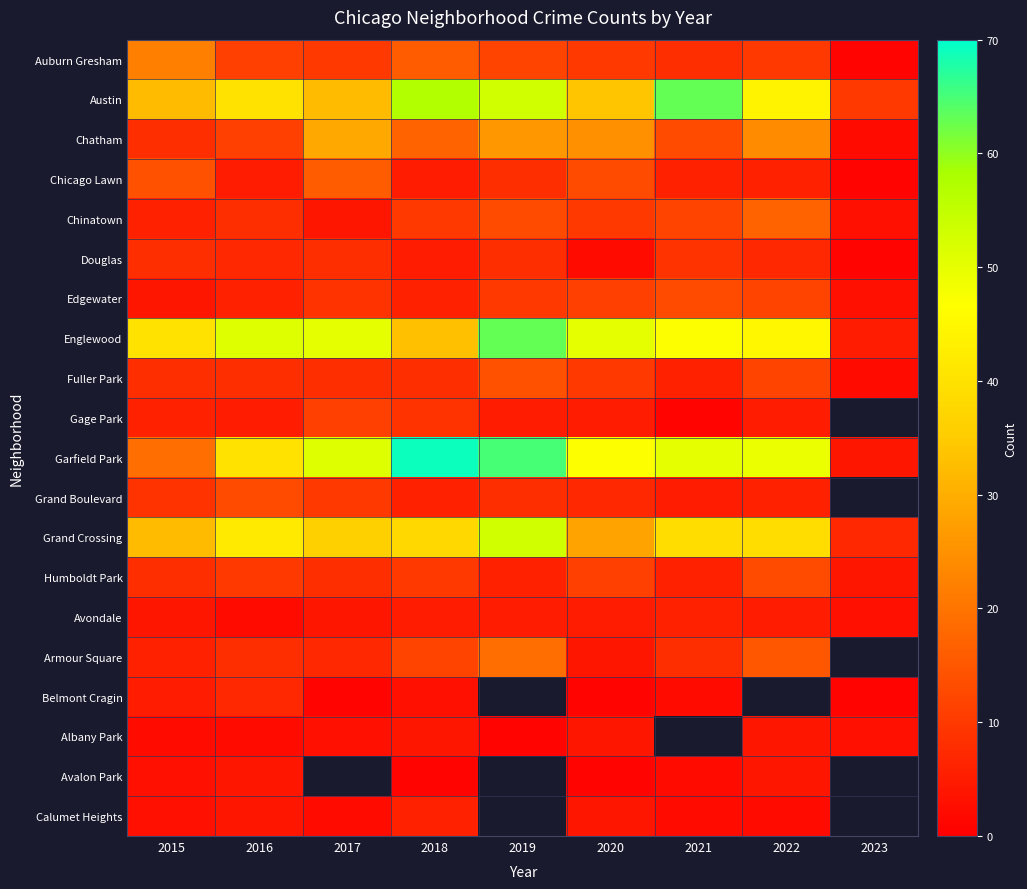

At which category is the sum across all series the highest?

2018